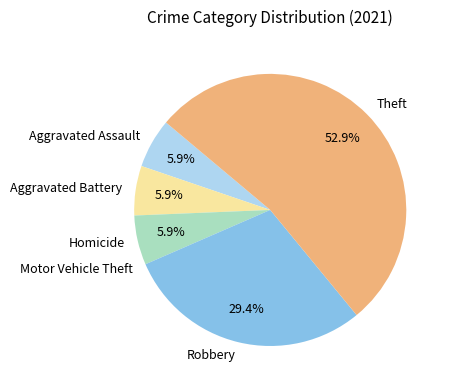

Is there a majority slice in this chart?

Yes